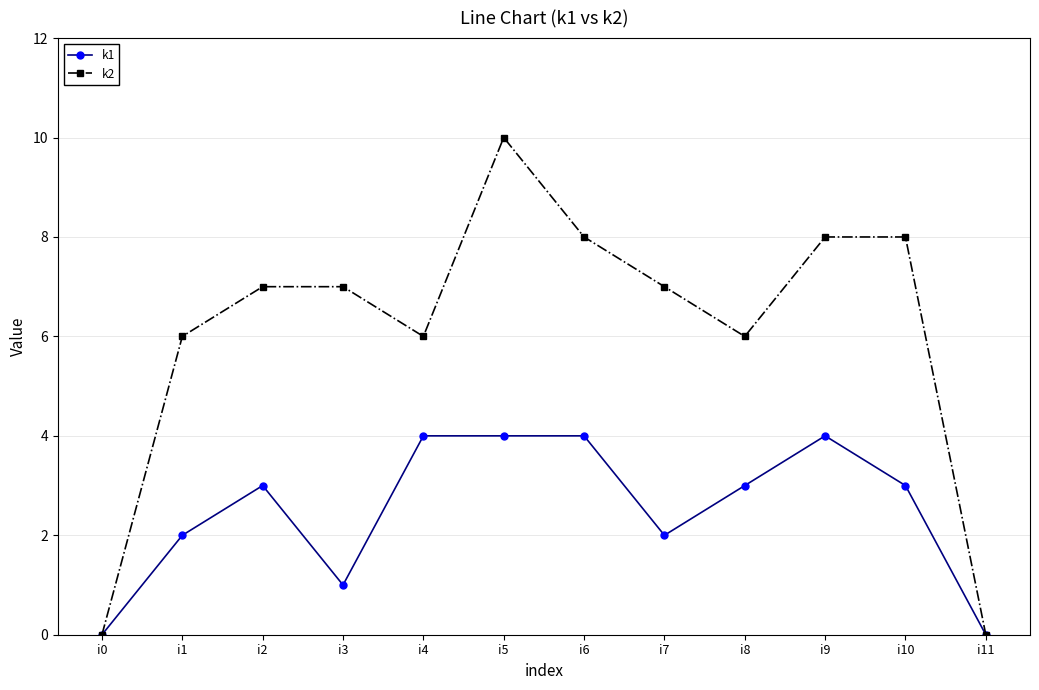

What is the value of the k2 point at the 5th from the left?

6